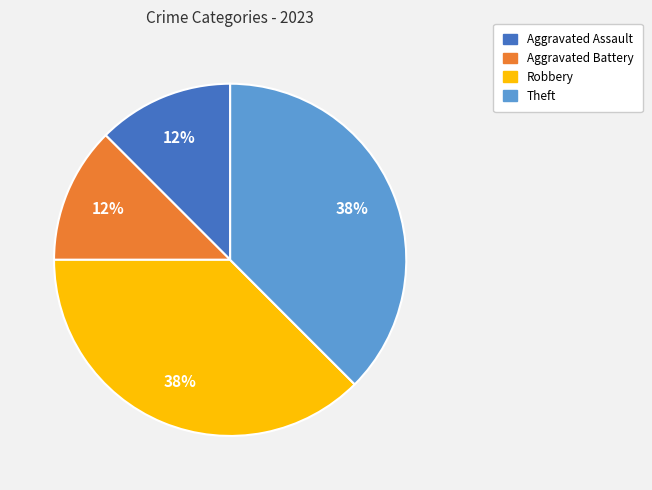

Is it true that Aggravated Battery is 12% of the pie?

True